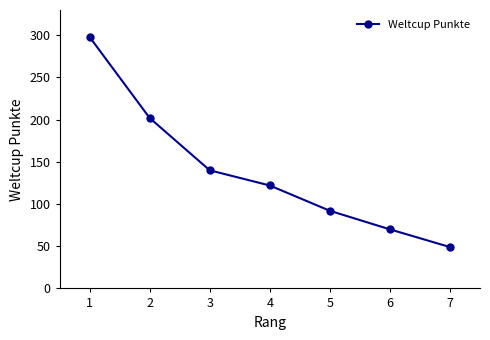

The chart shows a value of 122 at 4. True or false?

True